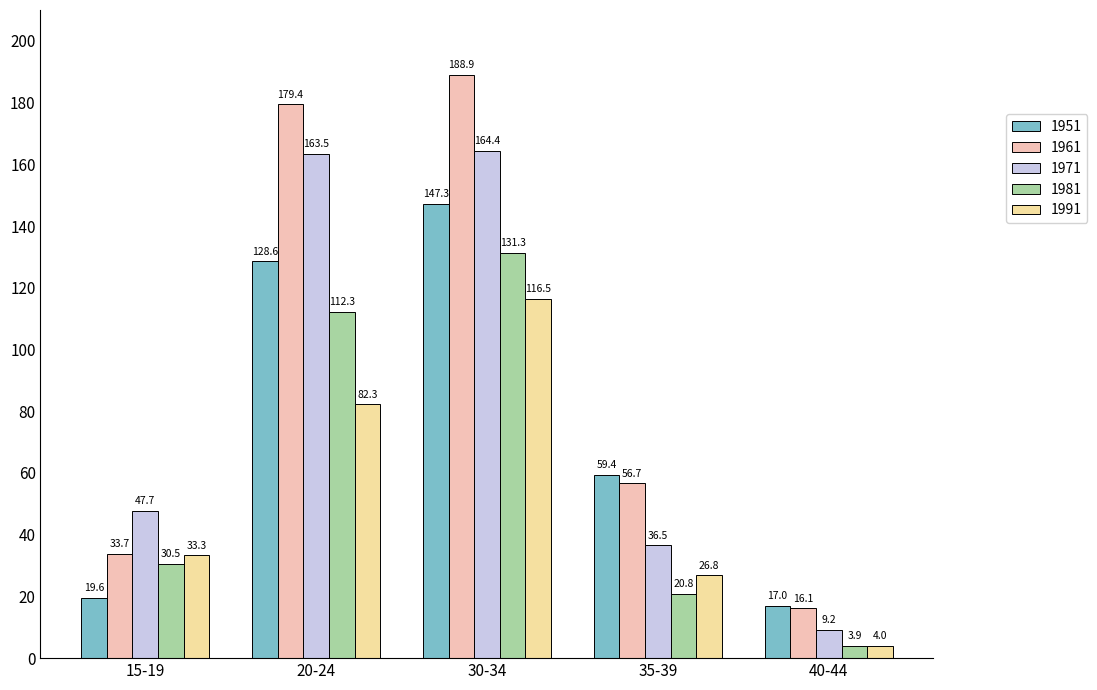

List the series in order of their peak value, lowest first.

1991, 1981, 1951, 1971, 1961